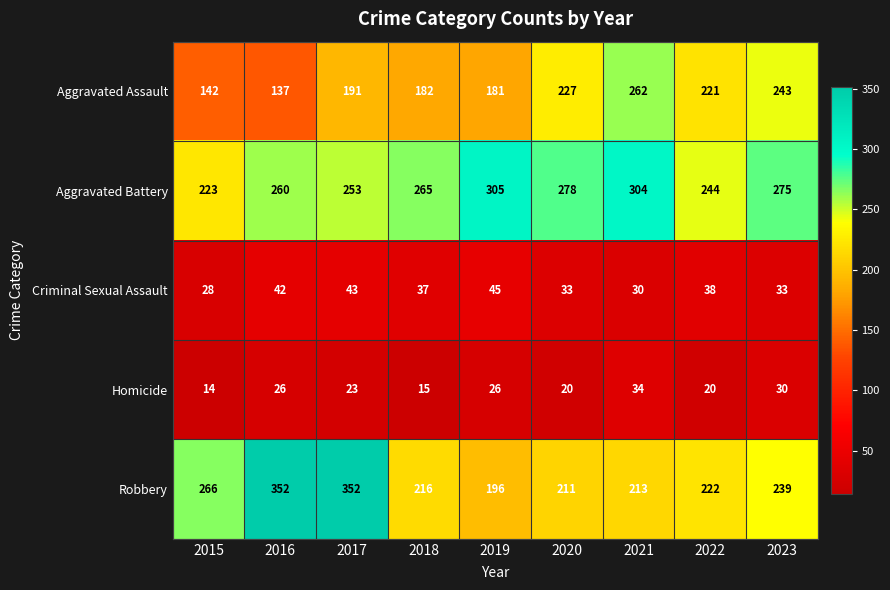

What is the sum of the Criminal Sexual Assault values at 2019 and 2017?

88